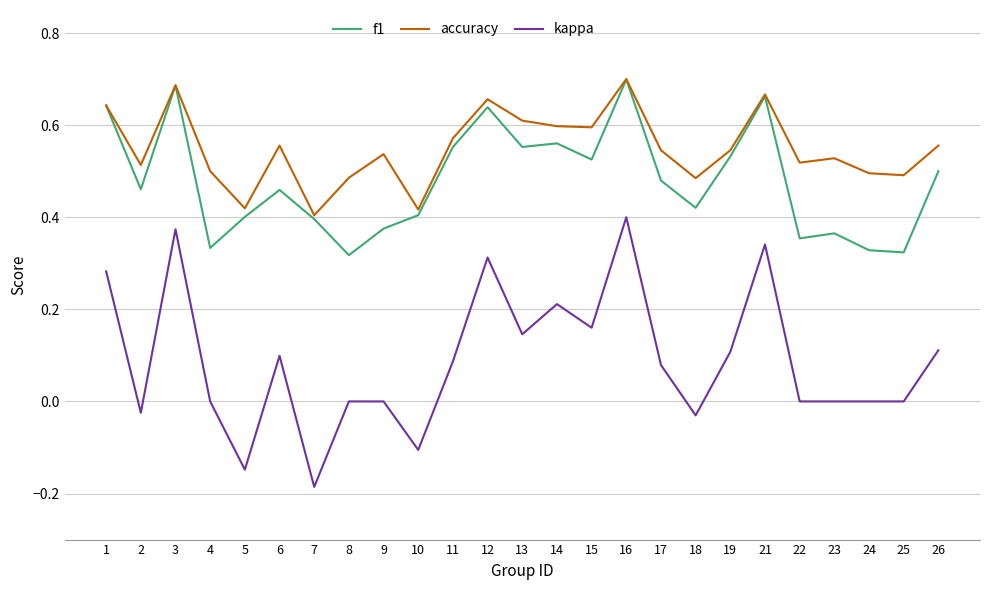

Which series has the largest range (max minus min)?

kappa